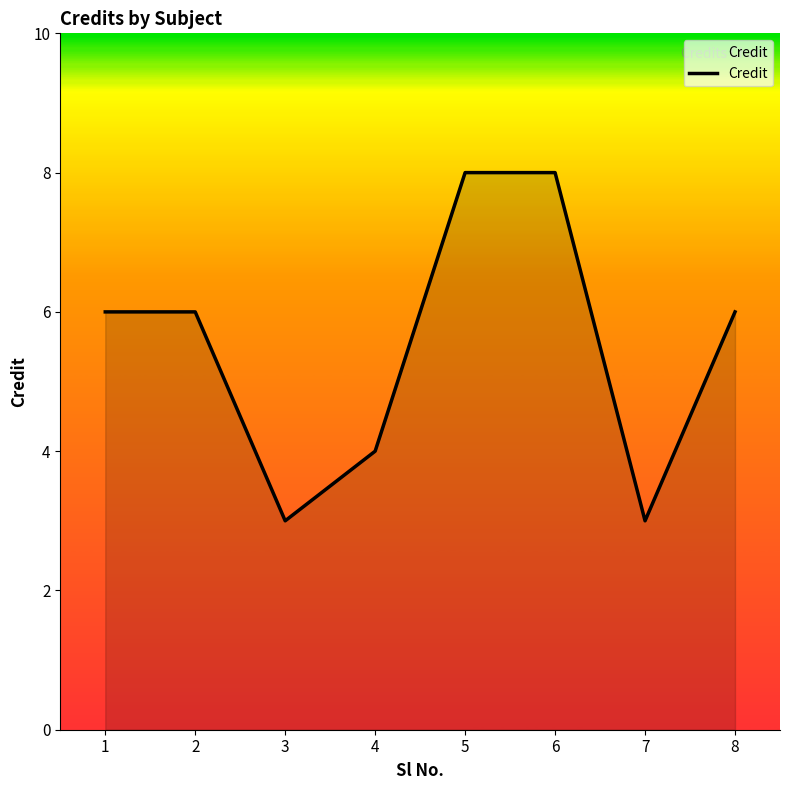

What is the difference between the maximum and minimum values?

5